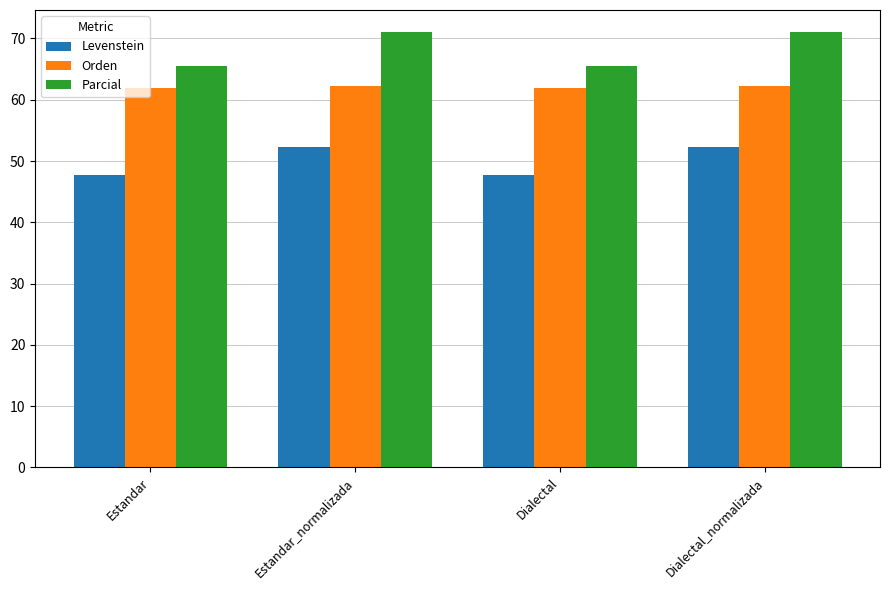

Read the Parcial value at Estandar.

65.5